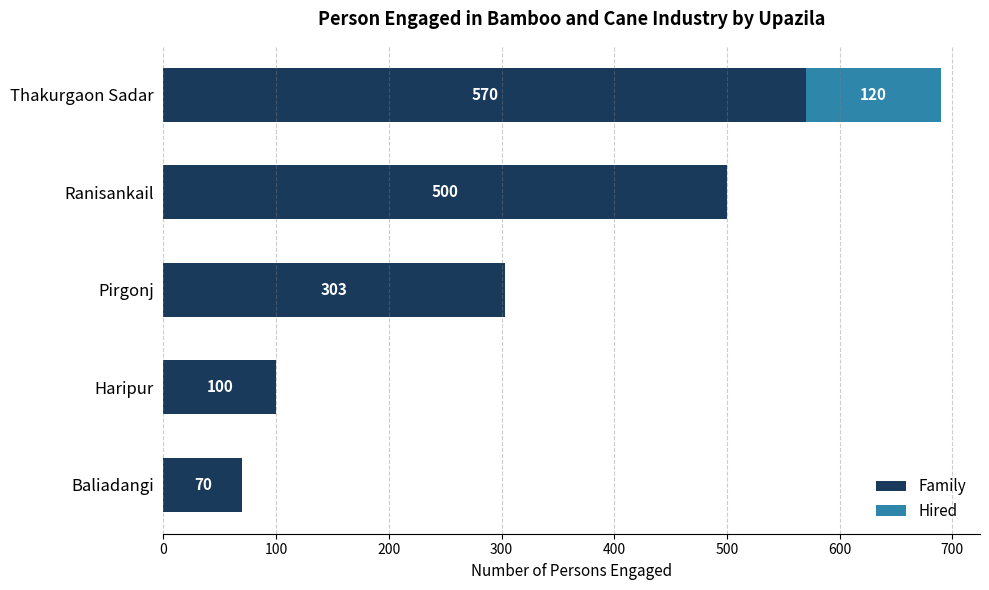

The value of Family at Ranisankail is 500. True or false?

True